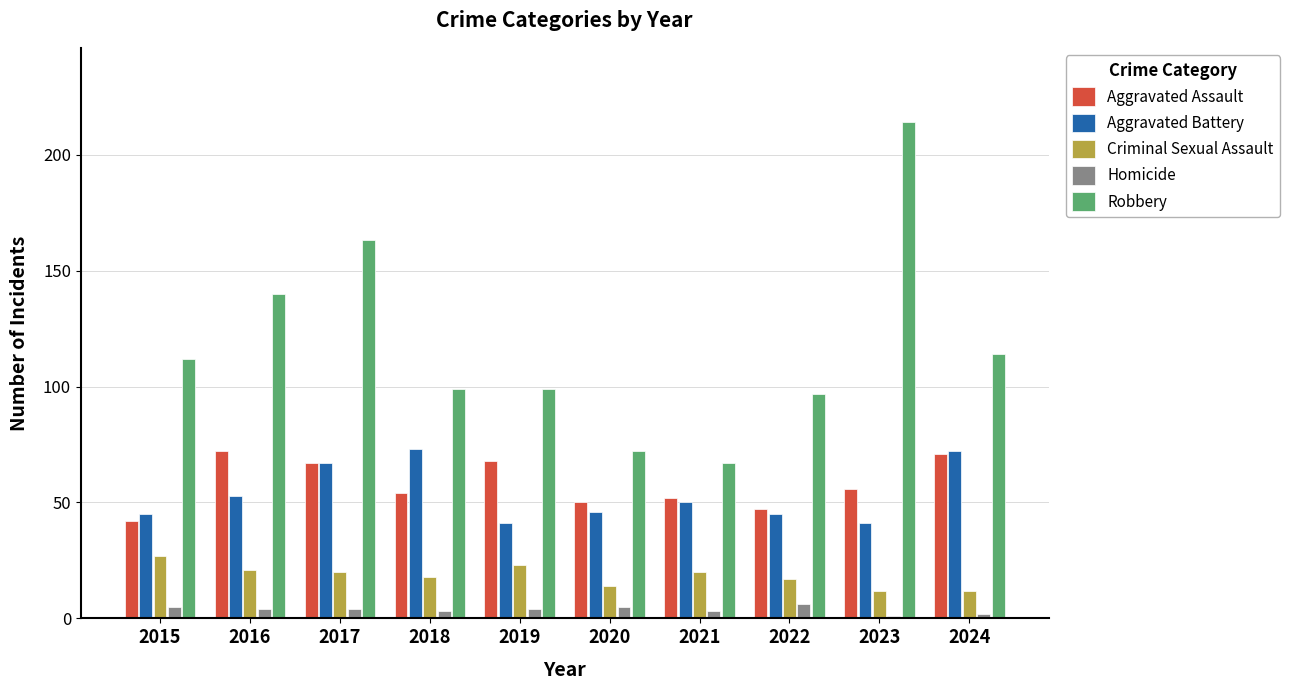

What is the maximum value shown in the chart?

214